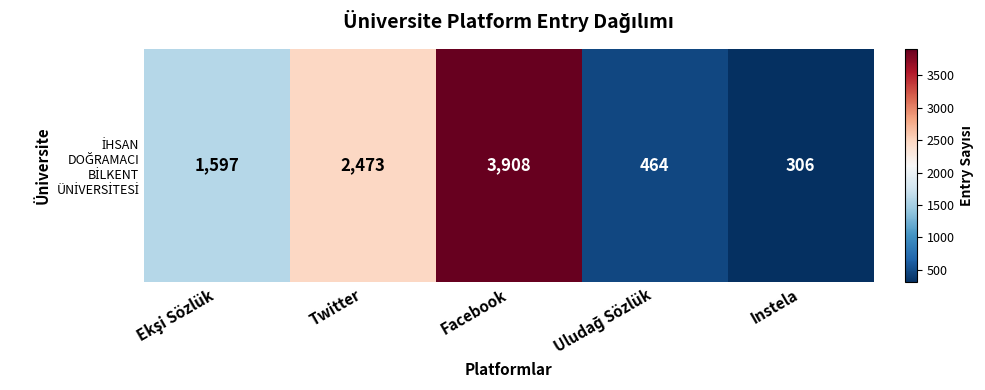

What is the difference between the values at Uludağ Sözlük and Ekşi Sözlük?

1133